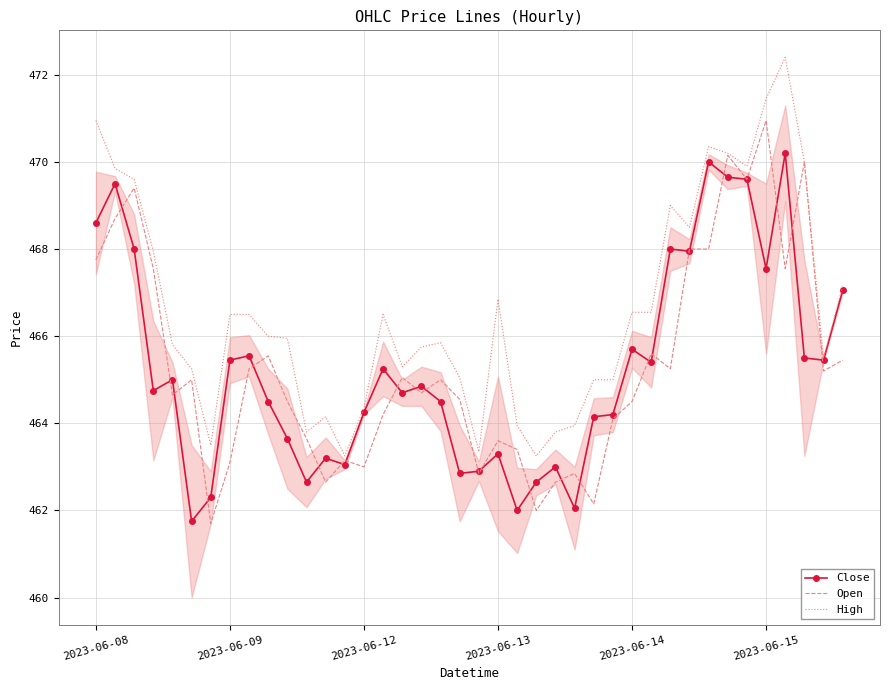

What is the smallest value displayed?

461.7